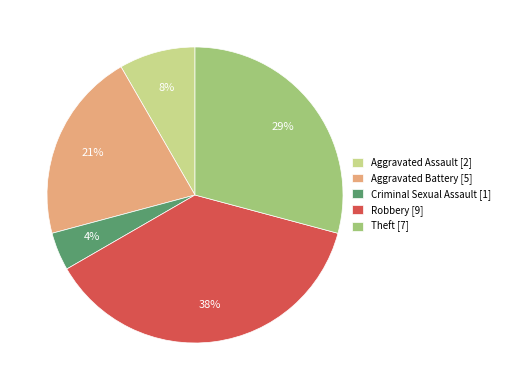

To the nearest percent, what portion does Criminal Sexual Assault [1] represent?

4%